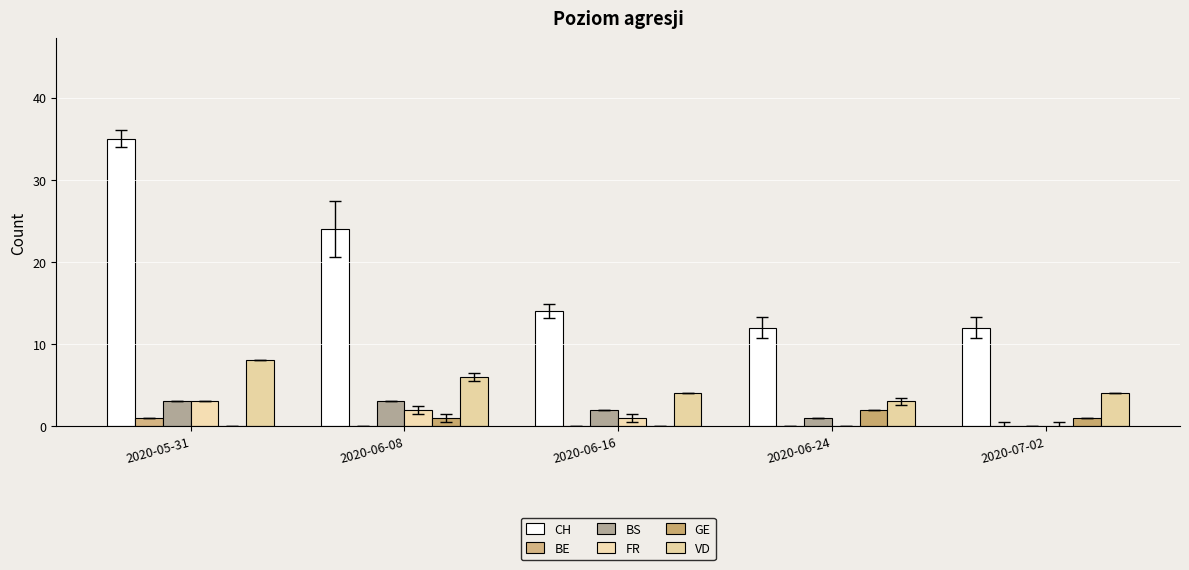

At which label is VD closest to 5?

2020-06-08